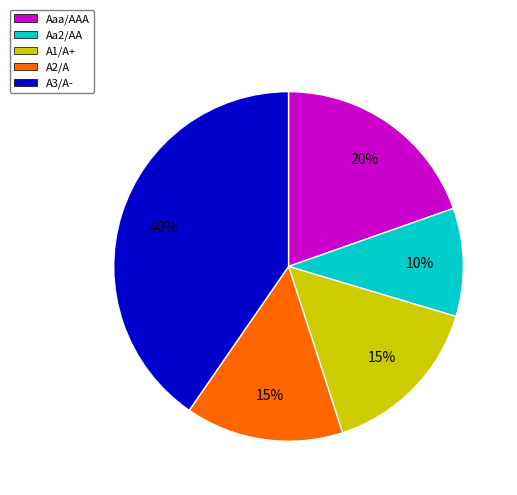

To the nearest percent, what is the difference between the largest and smallest slice percentages?

30%